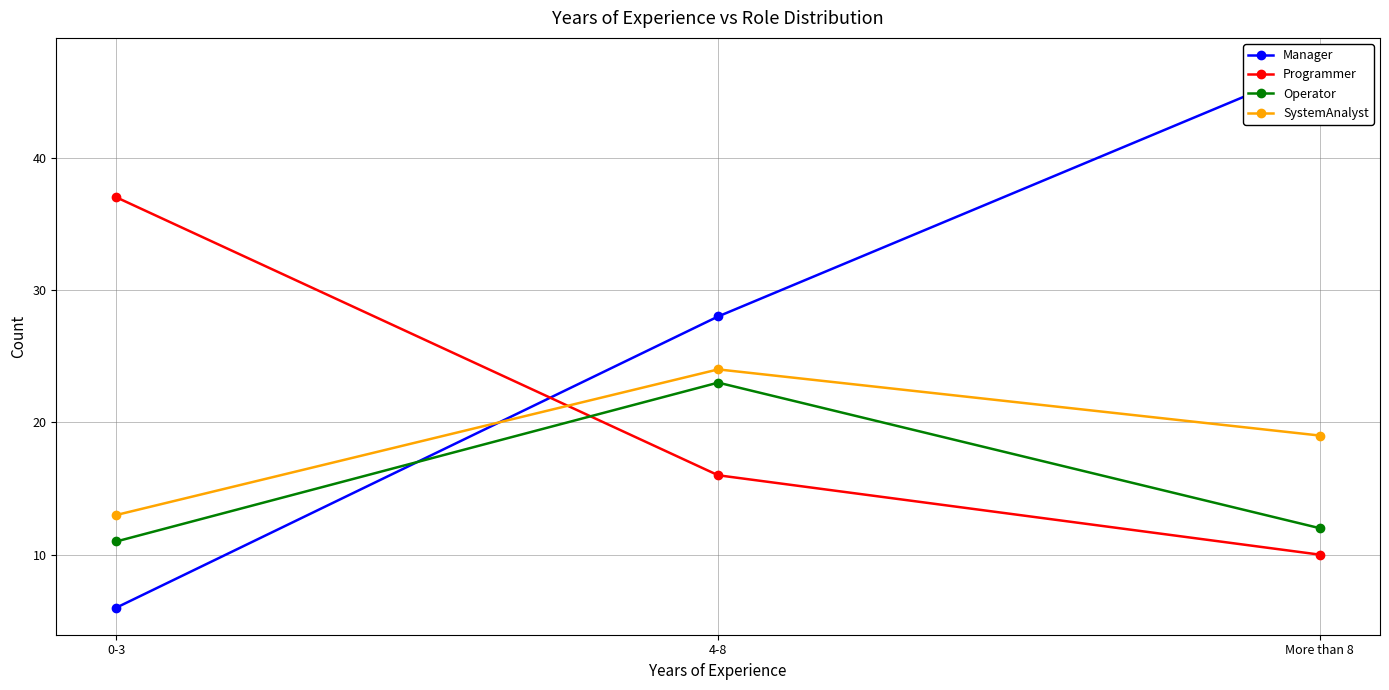

List the series in order of their overall mean, highest first.

Manager, Programmer, SystemAnalyst, Operator